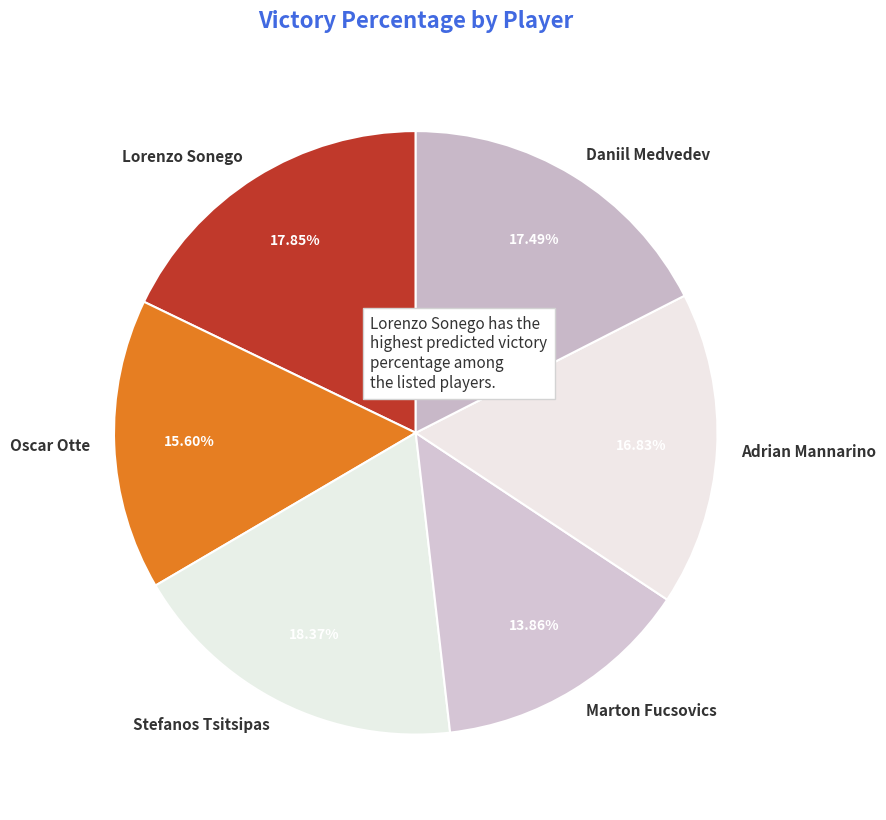

To the nearest percent, what percentage of the pie is Stefanos Tsitsipas?

18%